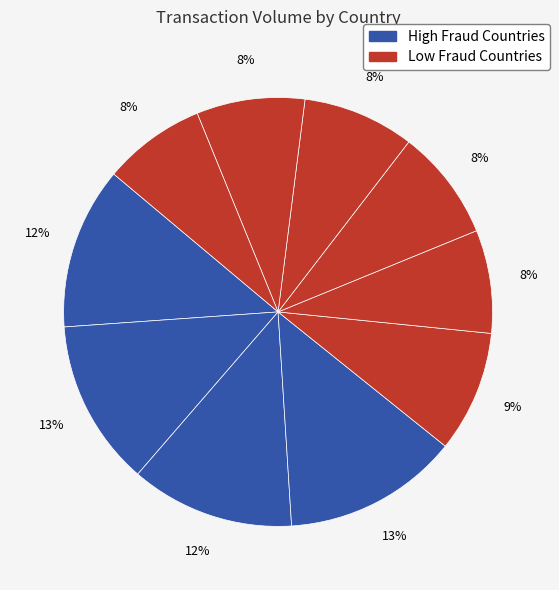

Count the number of slices in the pie.

10